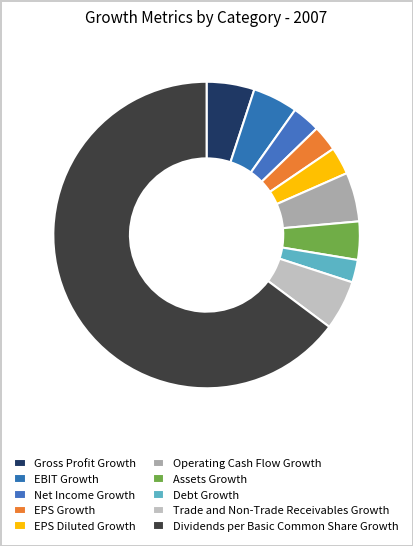

Count the number of slices in the pie.

10